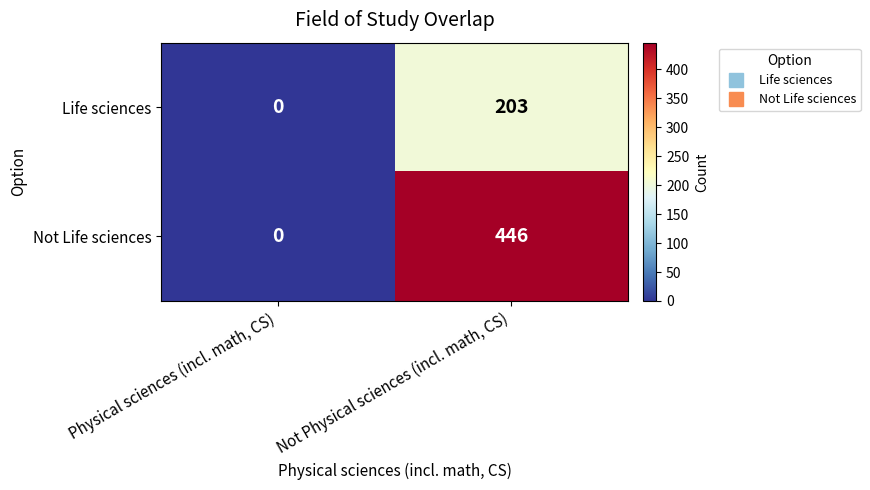

The Life sciences series shows 95 at Not Physical sciences (incl. math, CS). True or false?

False